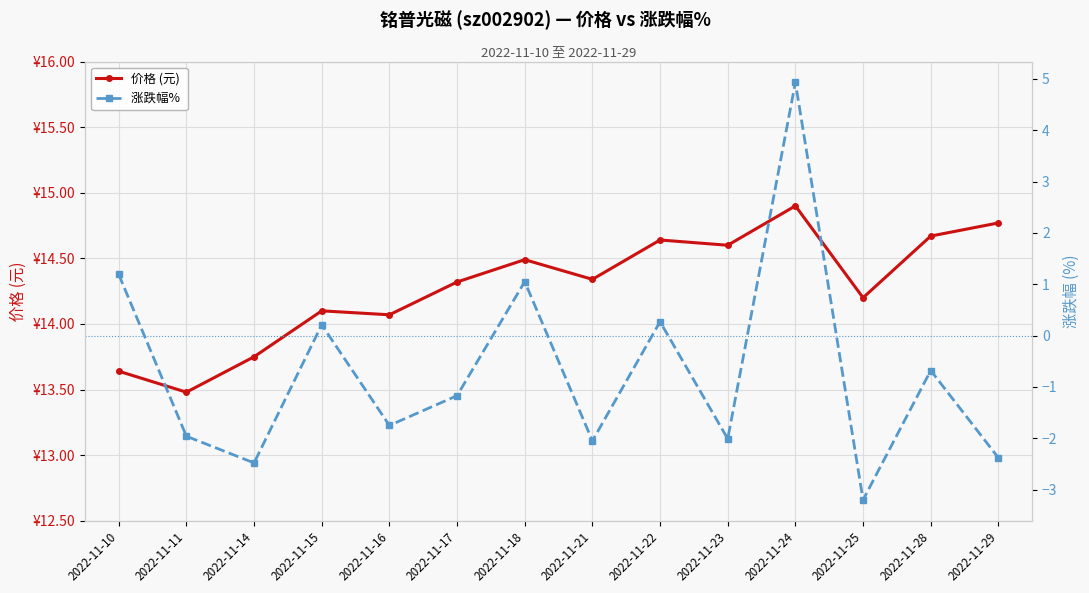

Where is 涨跌幅%  nearest to the value 0?

2022-11-15